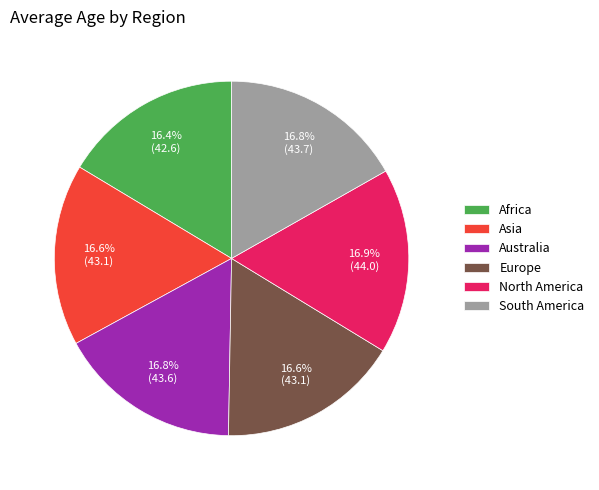

Count the number of slices in the pie.

6